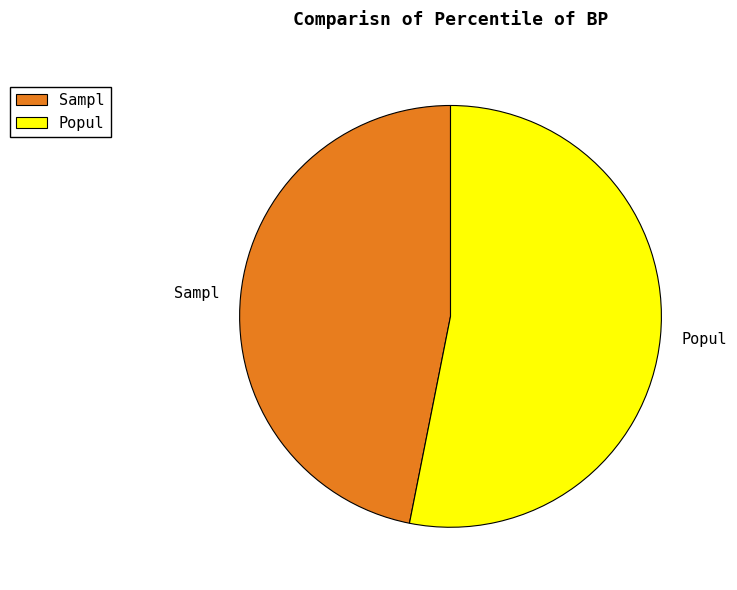

True or false: Sampl accounts for 47% of the total.

True